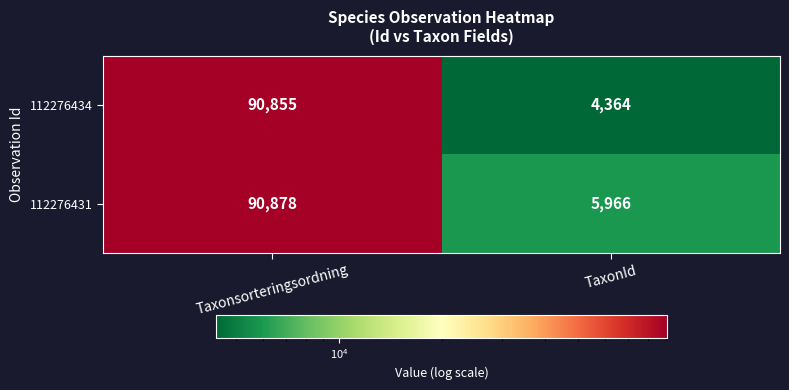

At which label is 112276434 closest to 47609?

TaxonId